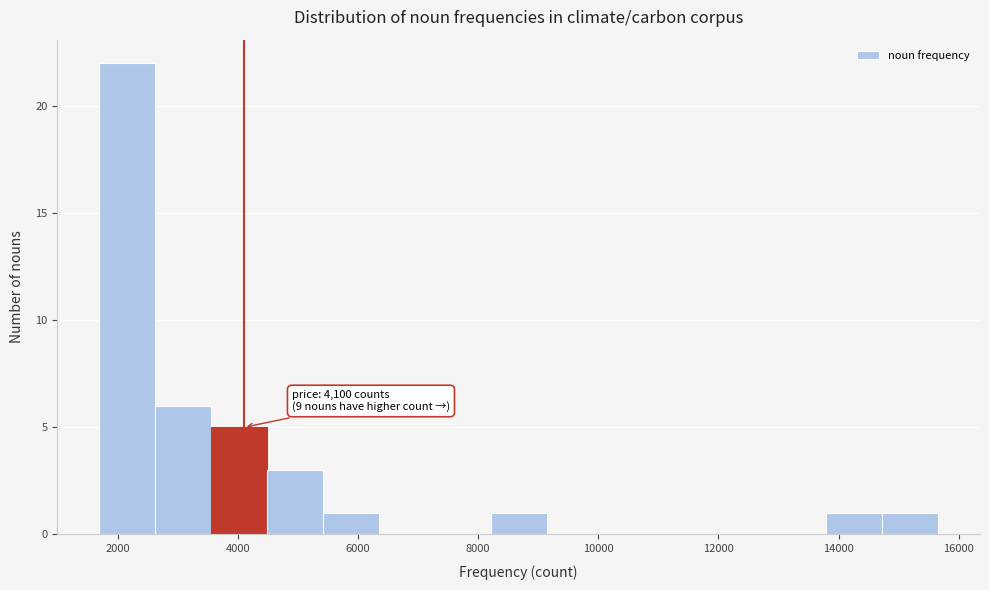

Which range on the x-axis has the tallest bar?

1600 to 2600